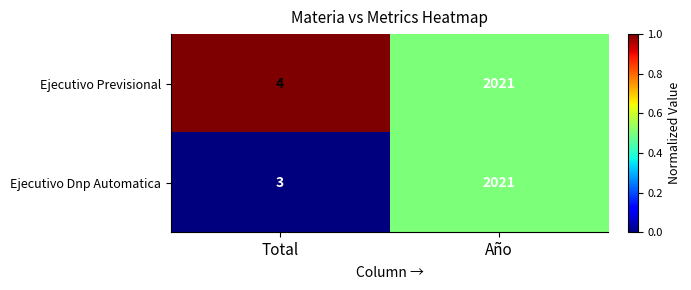

What is the sum of all Ejecutivo Previsional values?

2025